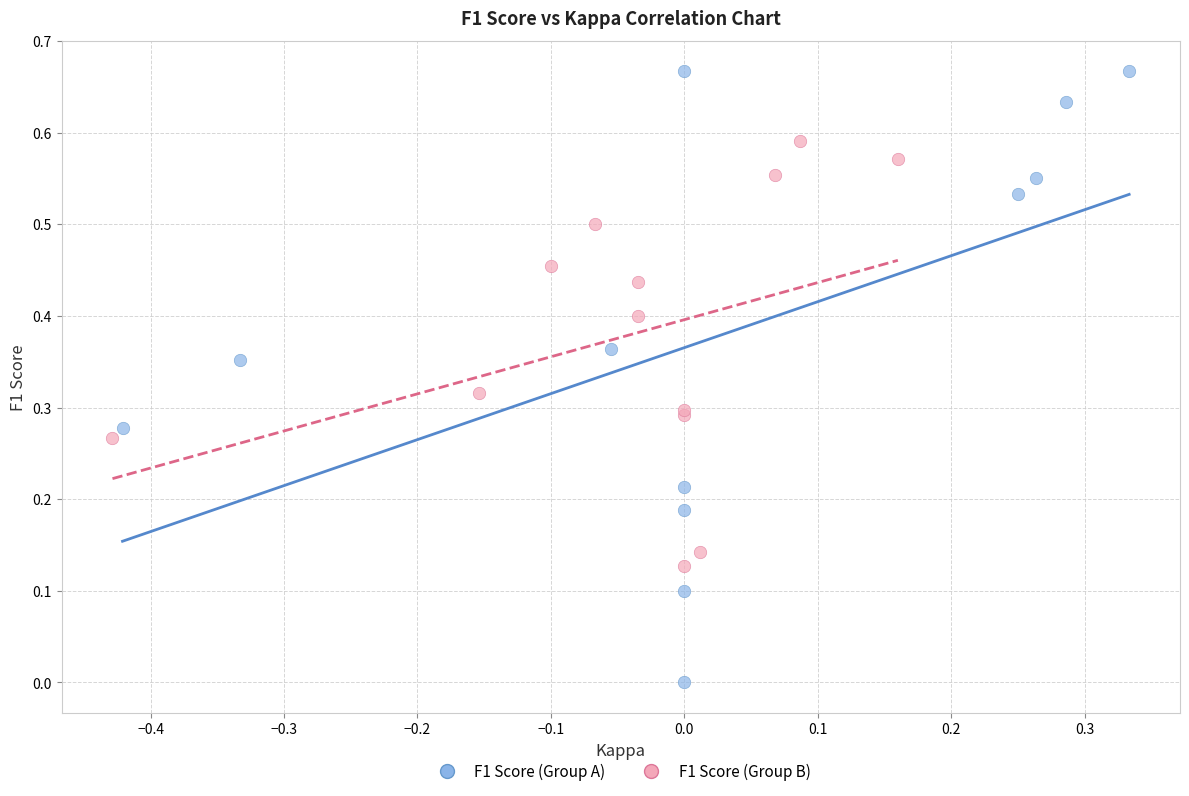

Which series has the widest spread of Y values?

F1 Score (Group A)